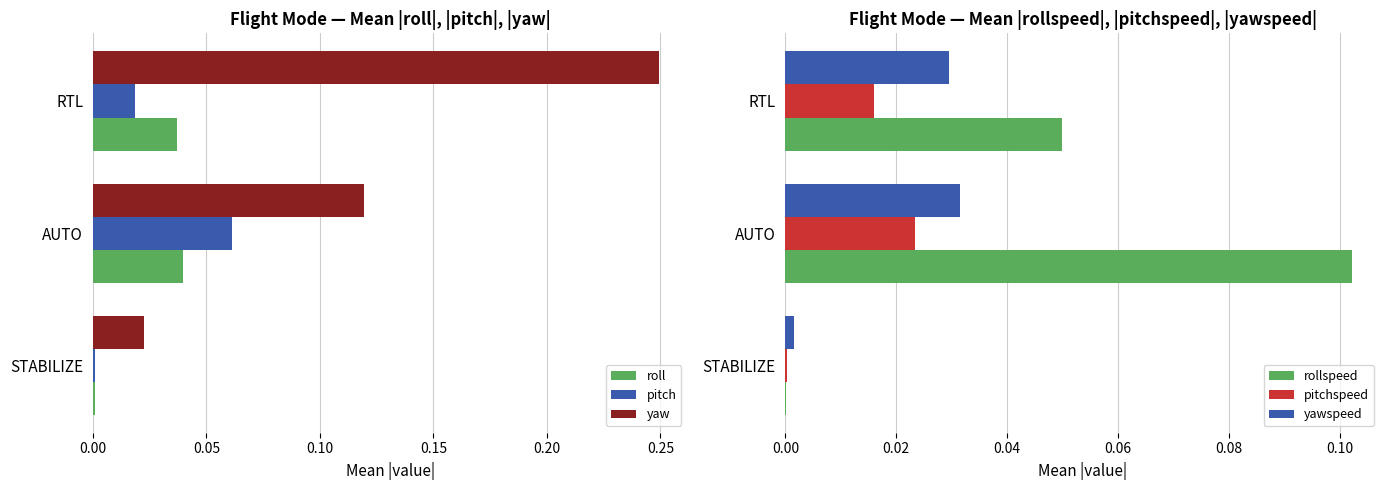

Is the value of yaw at STABILIZE greater than the value of roll at RTL?

No